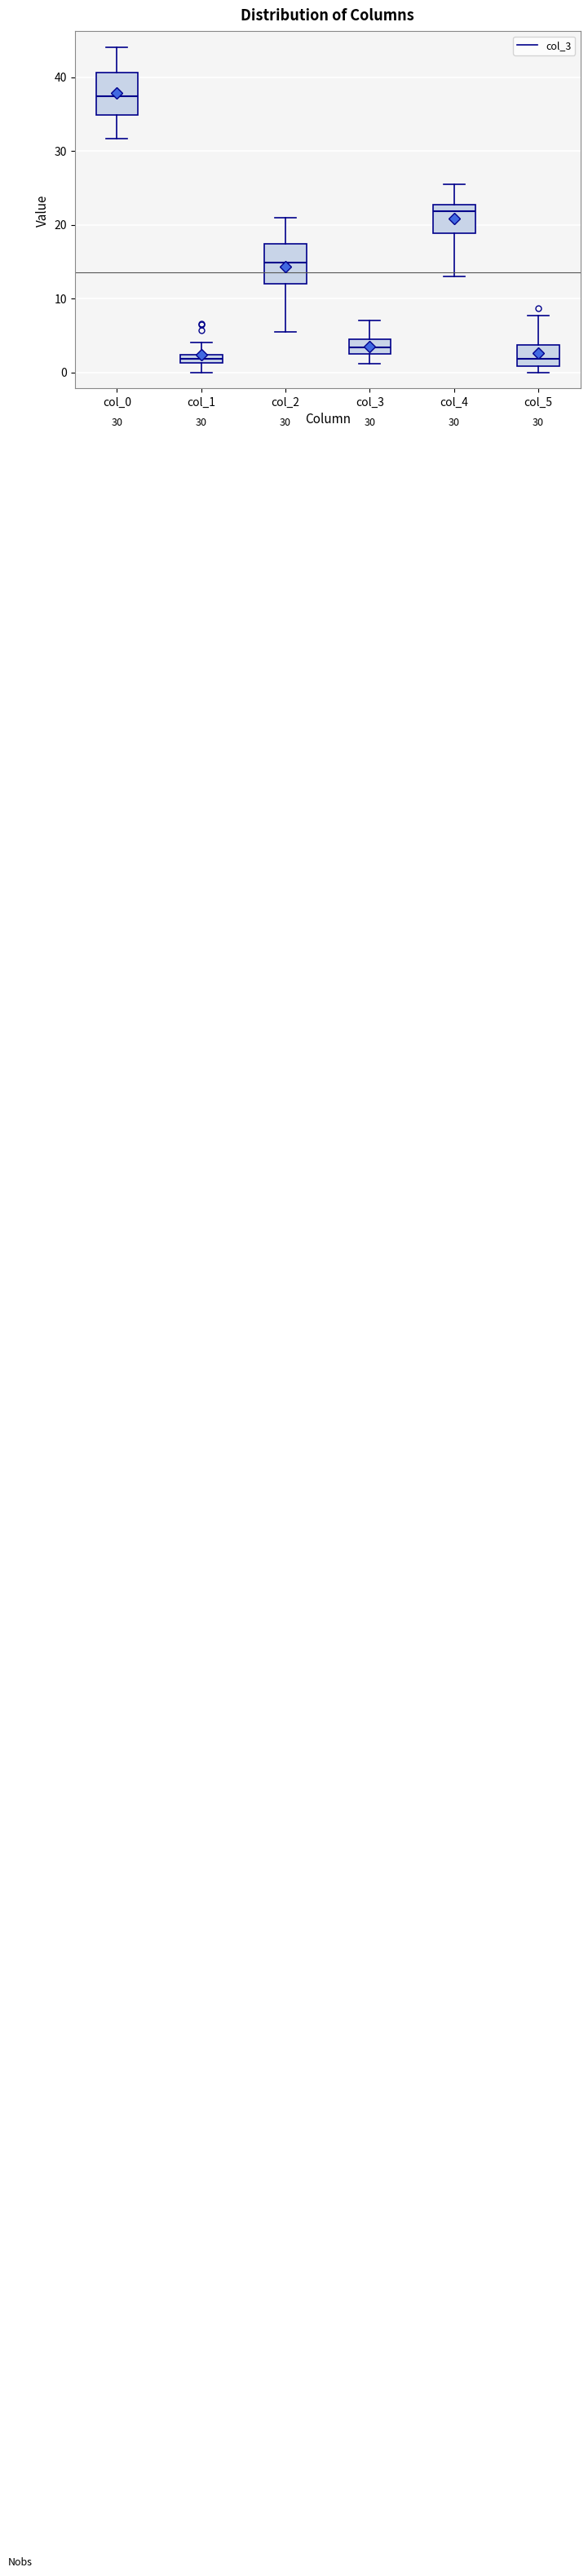

Which box's median line is the highest?

col_0